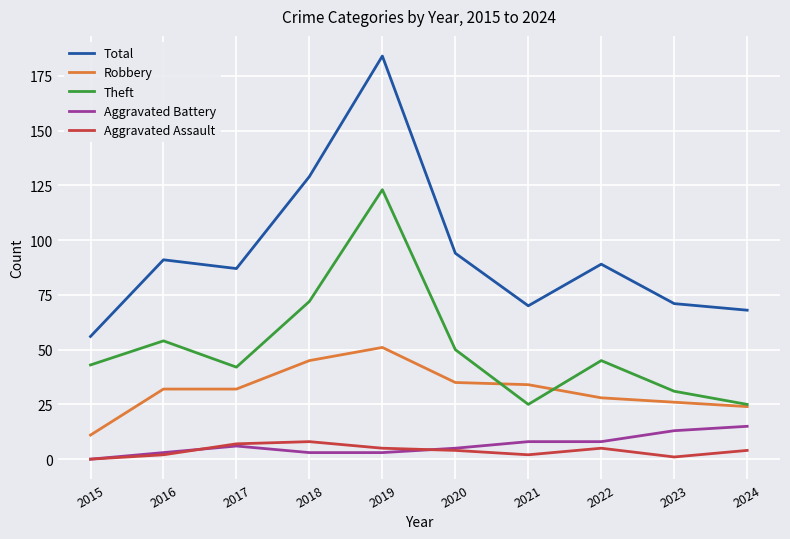

Reading left to right, list all the values displayed in this chart.

Total: 2015=56	2016=91	2017=87	2018=129	2019=184	2020=94	2021=70	2022=89	2023=71	2024=68
Robbery: 2015=11	2016=32	2017=32	2018=45	2019=51	2020=35	2021=34	2022=28	2023=26	2024=24
Theft: 2015=43	2016=54	2017=42	2018=72	2019=123	2020=50	2021=25	2022=45	2023=31	2024=25
Aggravated Battery: 2015=0	2016=3	2017=6	2018=3	2019=3	2020=5	2021=8	2022=8	2023=13	2024=15
Aggravated Assault: 2015=0	2016=2	2017=7	2018=8	2019=5	2020=4	2021=2	2022=5	2023=1	2024=4